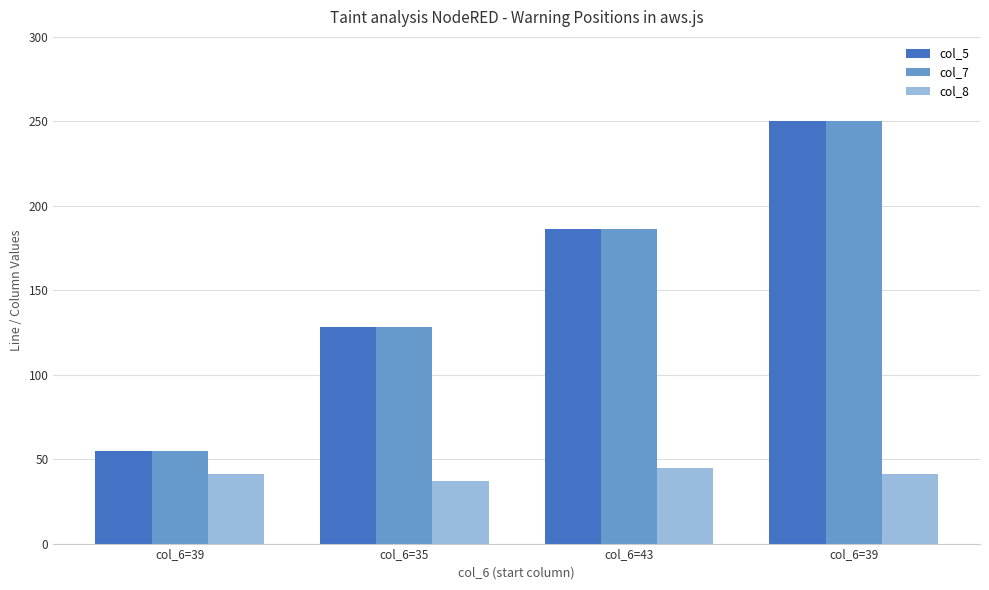

What is the value of the col_5 bar at the 3rd from the left?

186